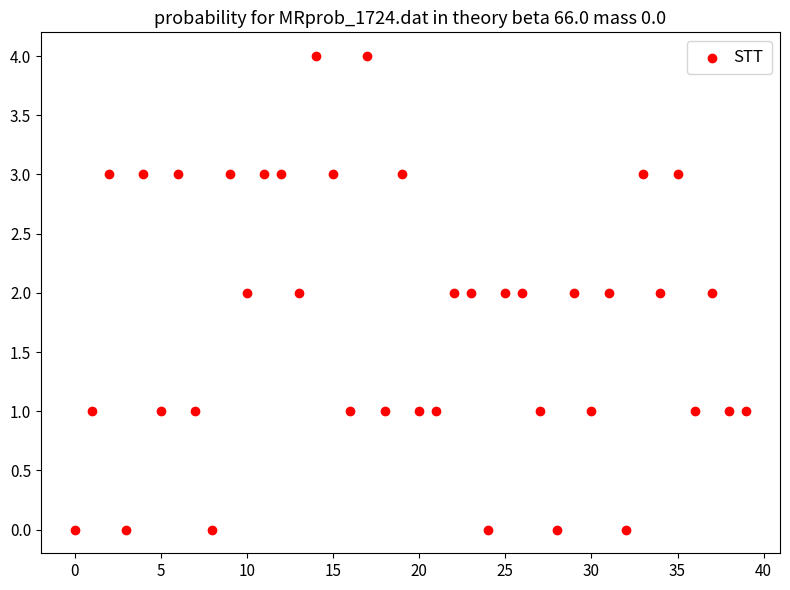

What is the range of Y values (max minus min)?

4